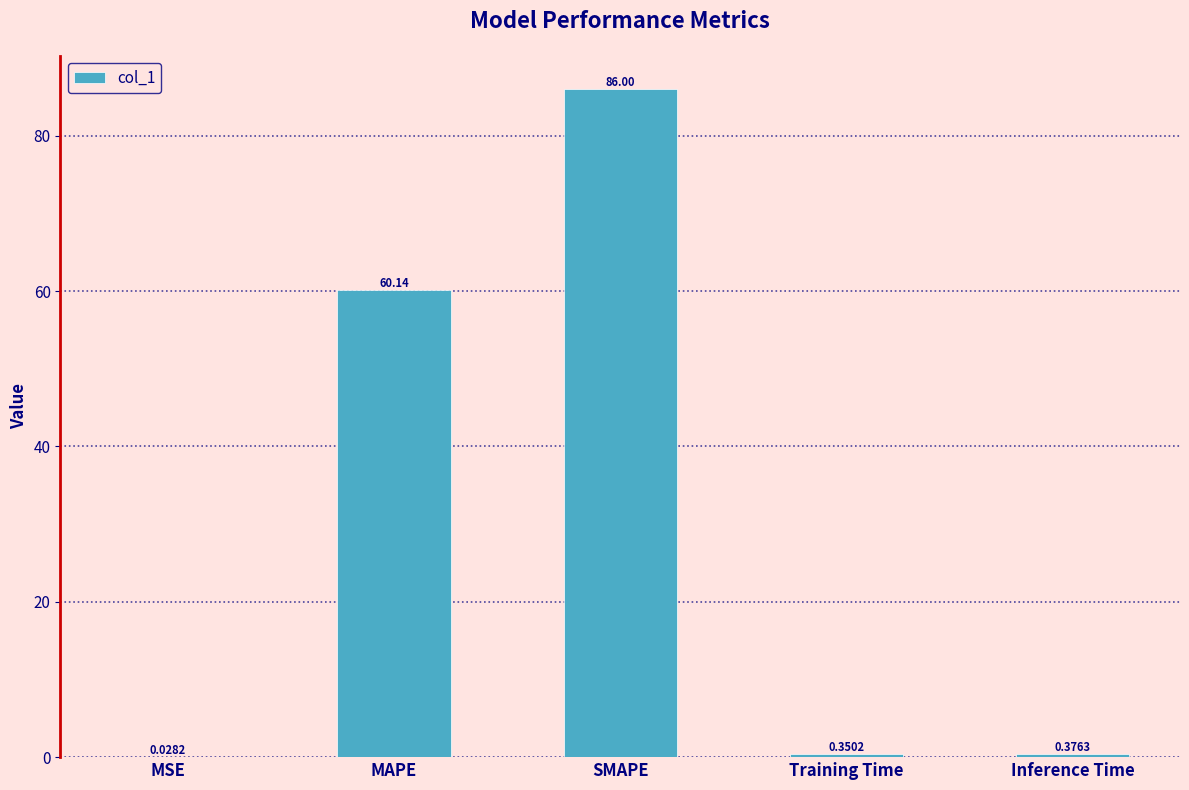

What is the sum of all values?

146.9